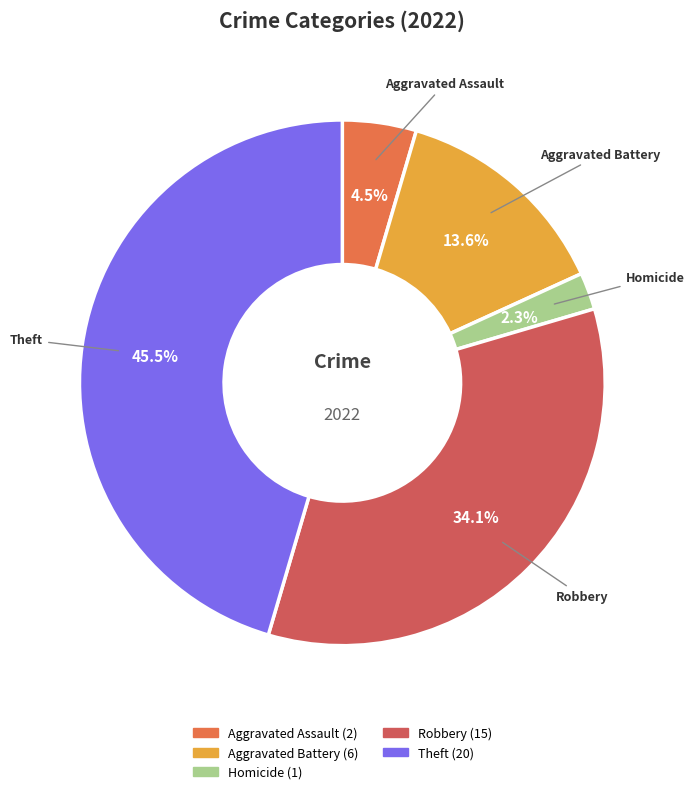

Between Homicide and Aggravated Assault, which is larger?

Aggravated Assault